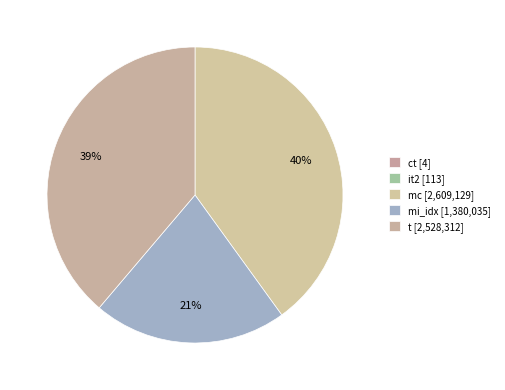

Does any single category account for the majority?

No